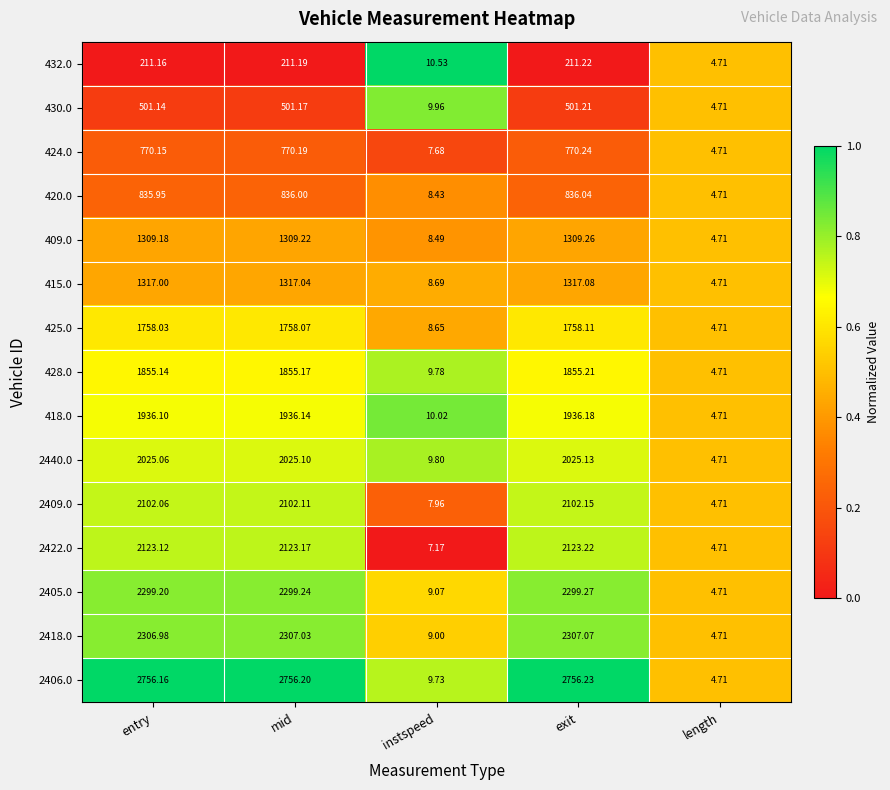

Where does the 432.0 series first go above 211?

entry